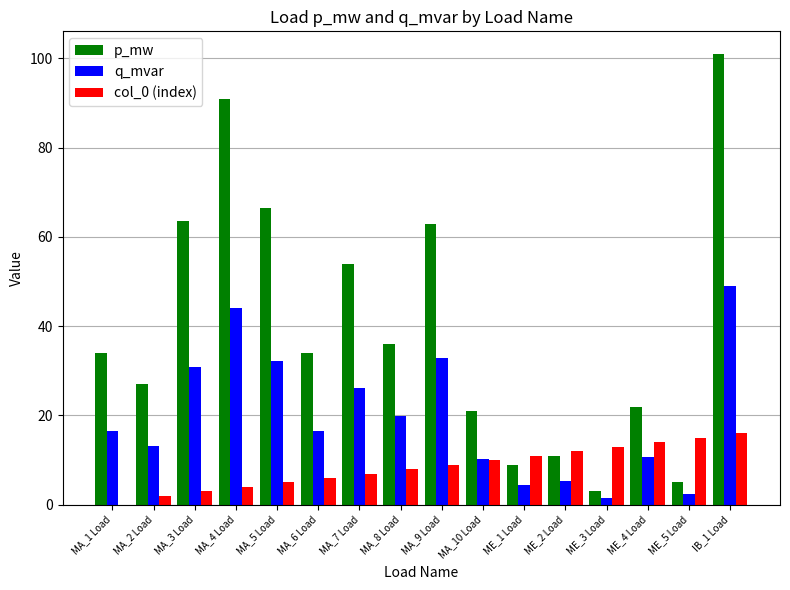

What is the difference between the p_mw values at MA_5 Load and MA_8 Load?

30.5